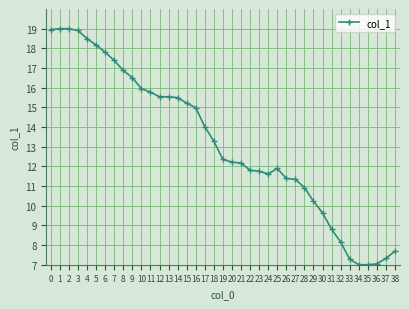

Approximately how many times larger is the value at 7 compared to 16?

1.2